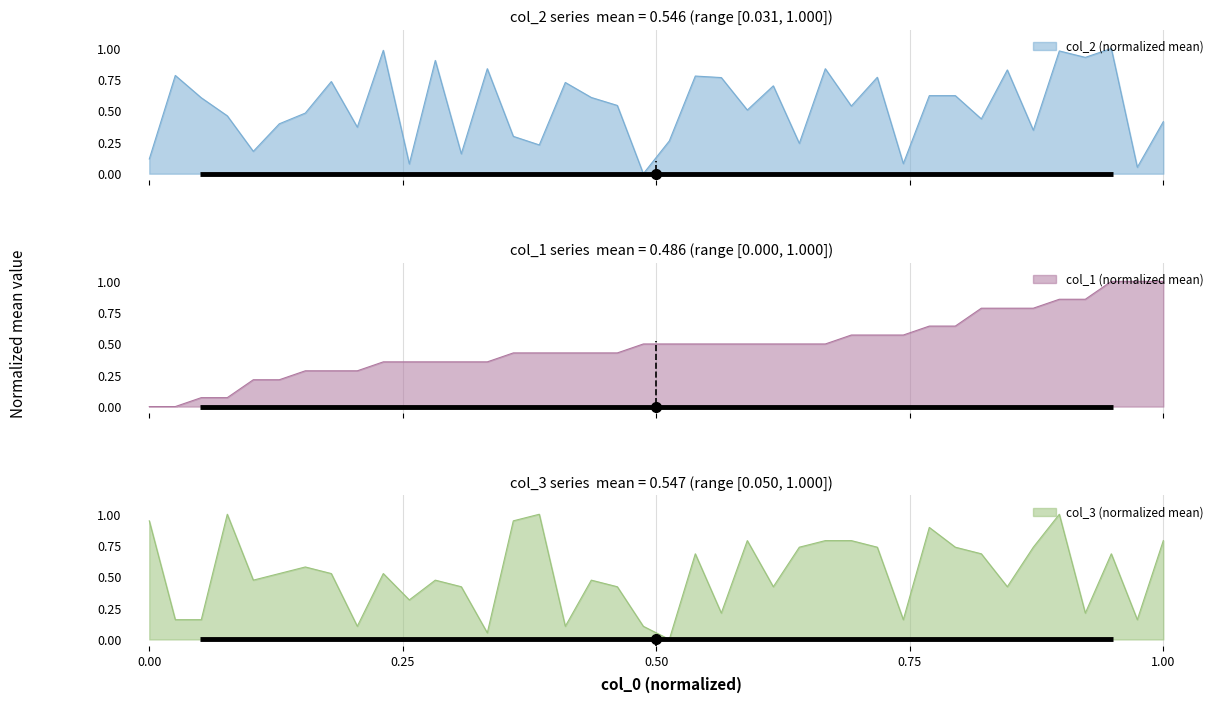

What is the highest value of the col_3 (normalized mean) series?

1.0